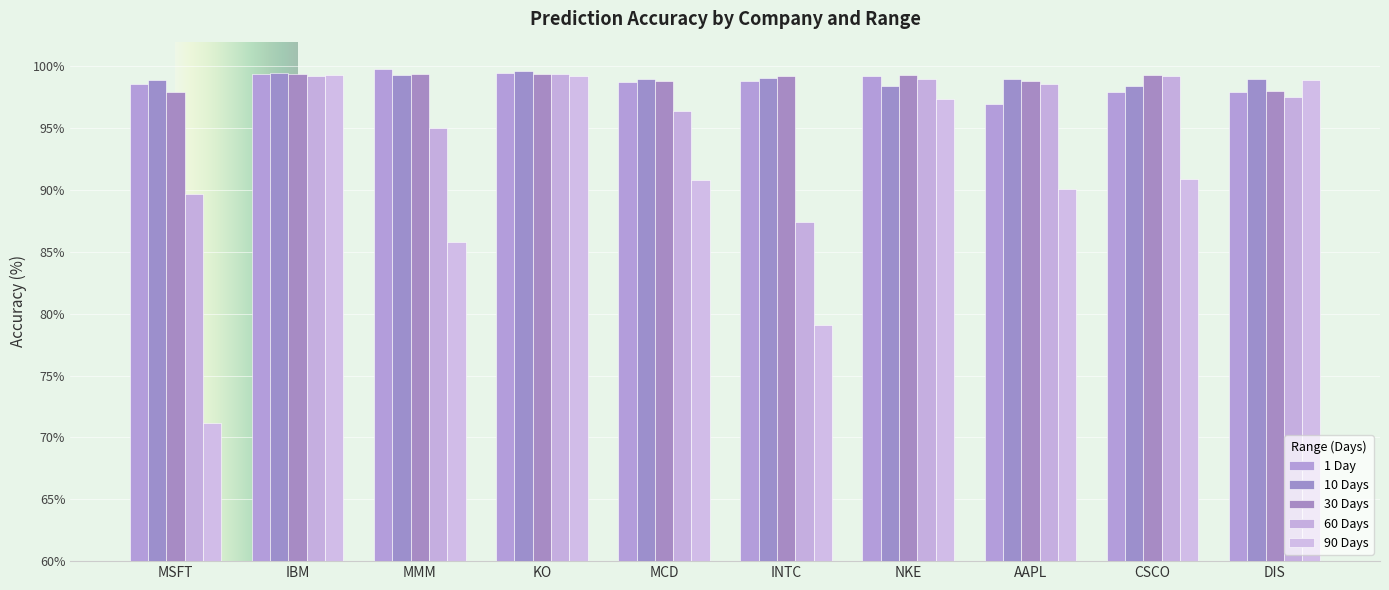

Between MSFT and IBM, which series saw the biggest shift?

90 Days